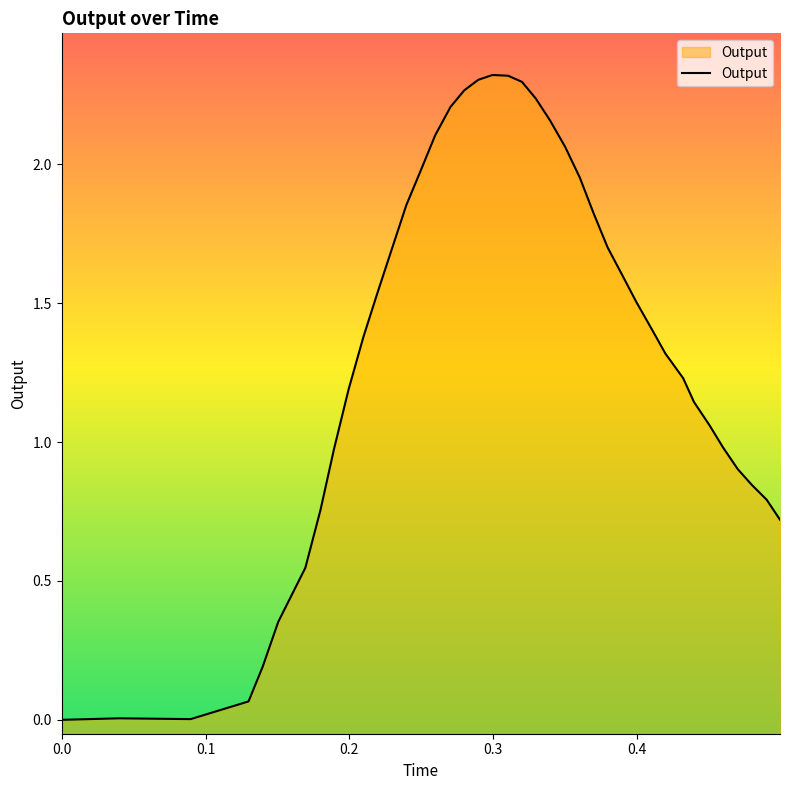

Does the chart have visible grid lines?

No